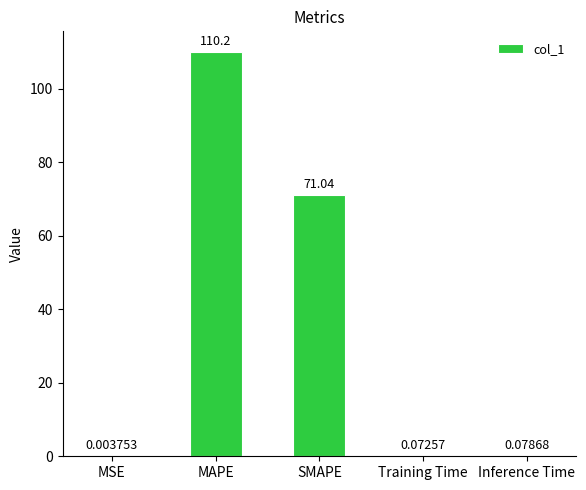

At which label is the value closest to 55?

SMAPE